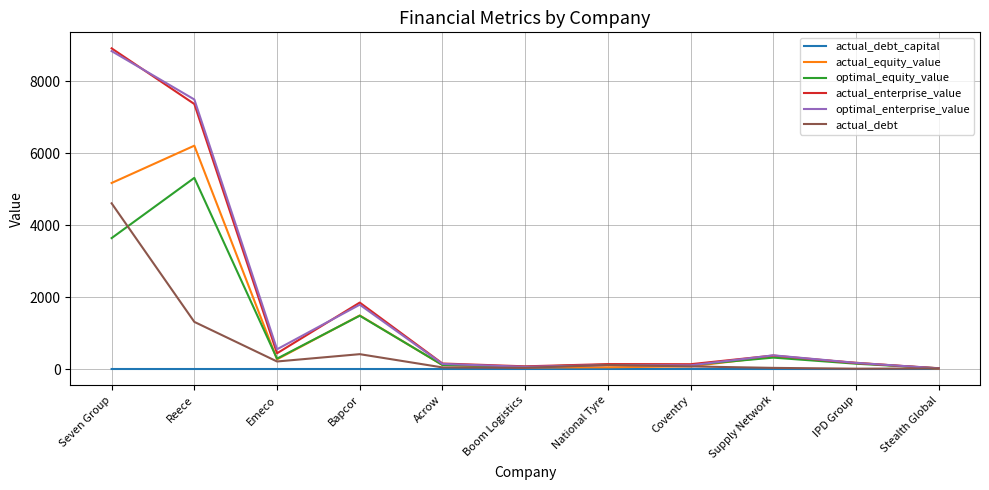

Where is the first local minimum for actual_equity_value?

Emeco